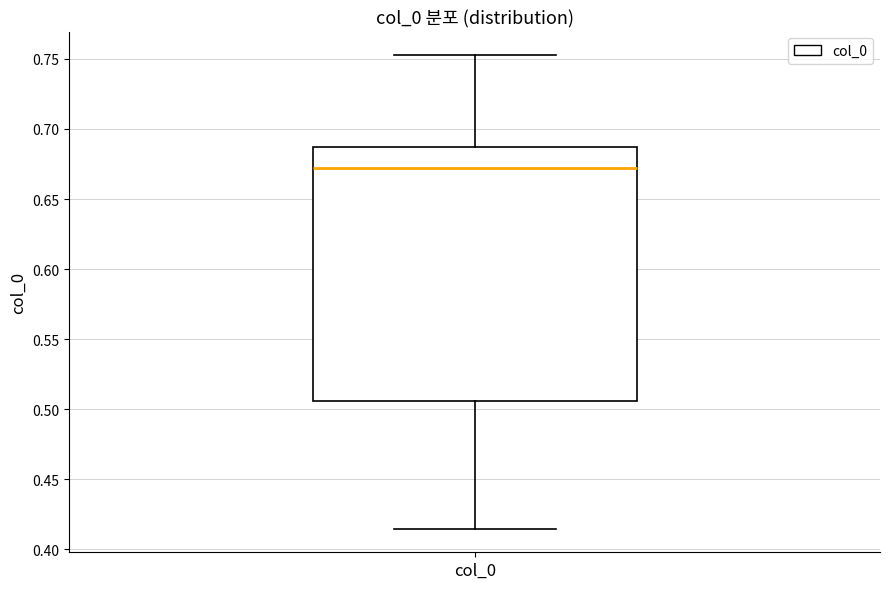

Read this box plot against the y-axis: the position of the median line, the range covered by the box, and the ends of both whiskers. The values are not printed on the chart, so give them approximately, as read against the axis.

median 0.670, box 0.505 to 0.685, whiskers 0.415 to 0.755